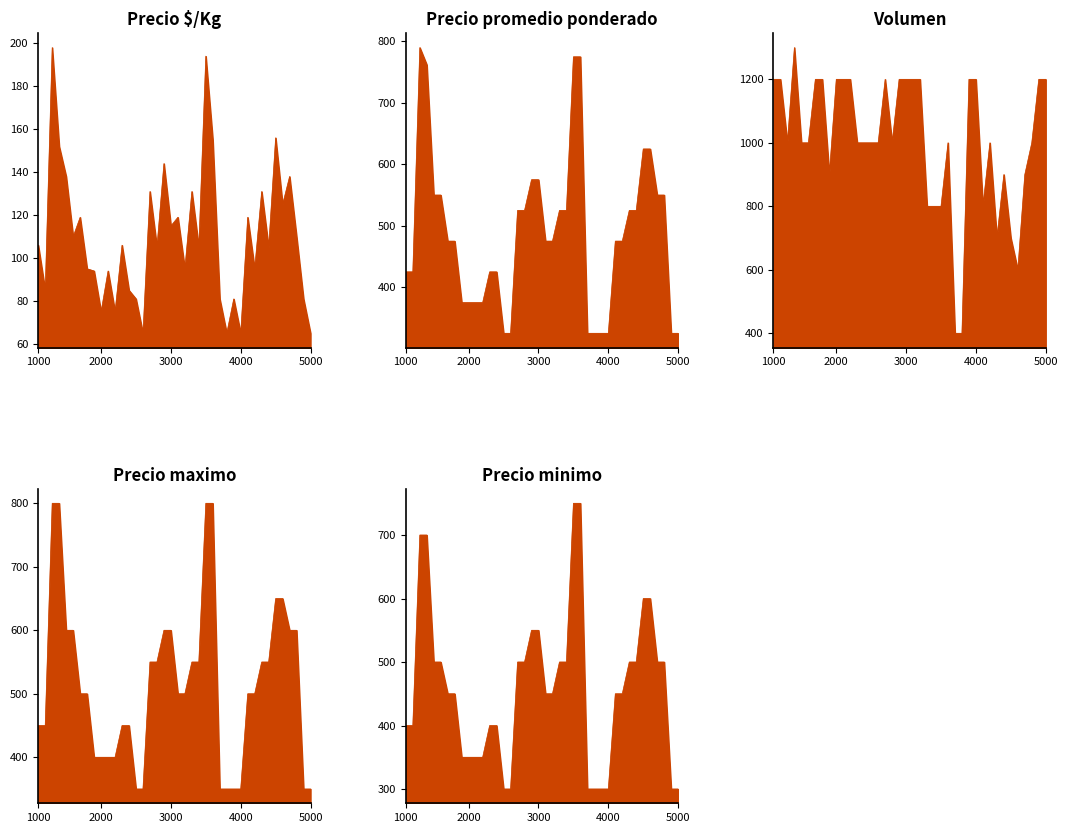

What are all the series names shown in the legend?

Precio $/Kg_line, Precio promedio ponderado_line, Volumen_line, Precio maximo_line, Precio minimo_line